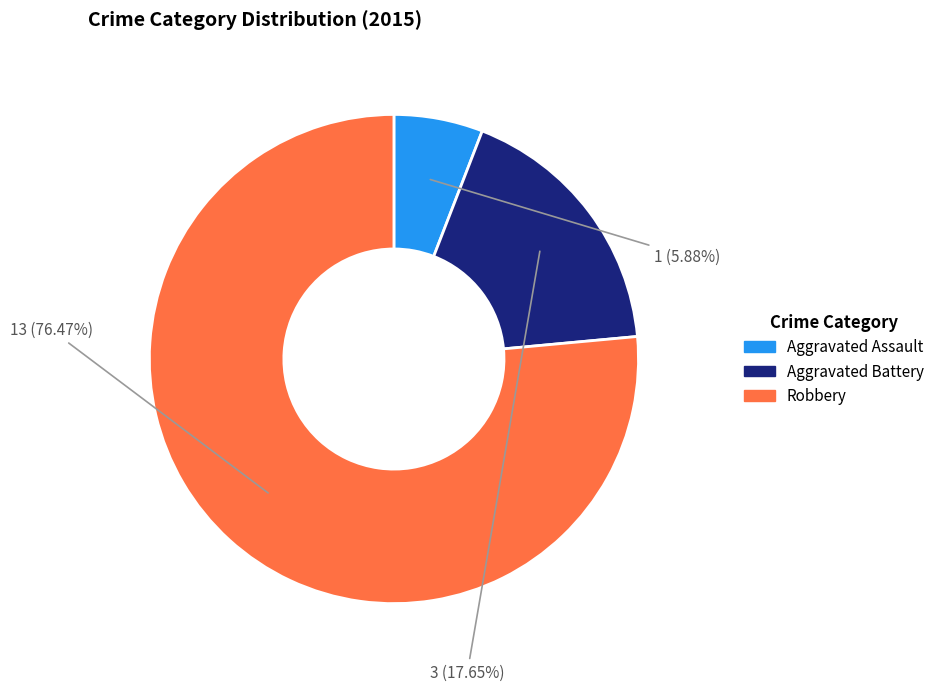

Is Robbery the majority of the pie?

Yes